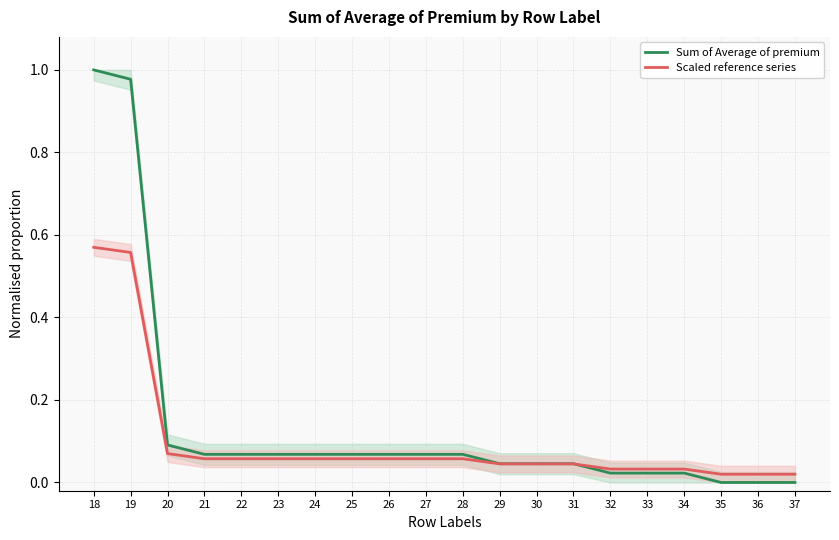

What is the sum of all Scaled reference series values?

2.0